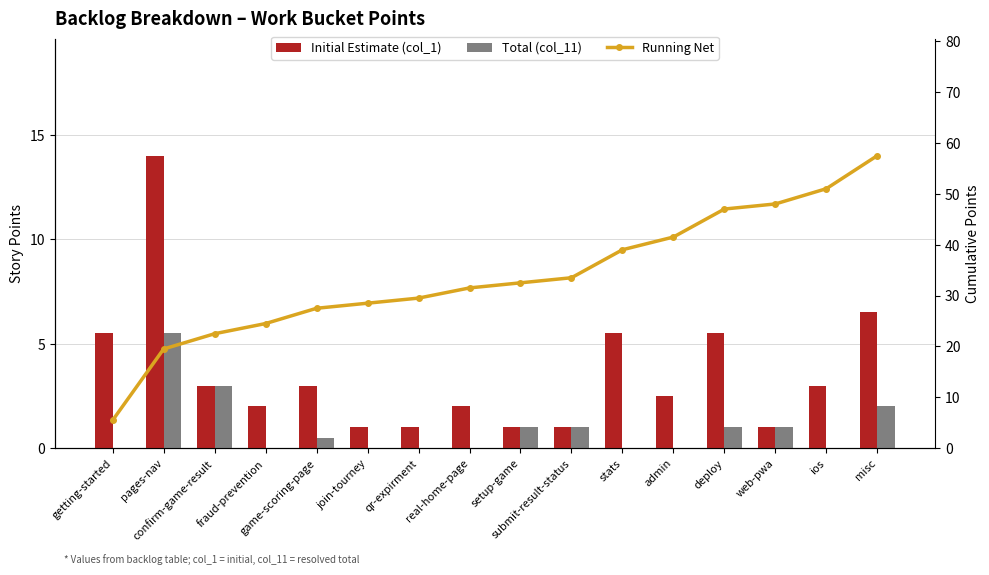

What value does the Running Net series have at submit-result-status?

33.5